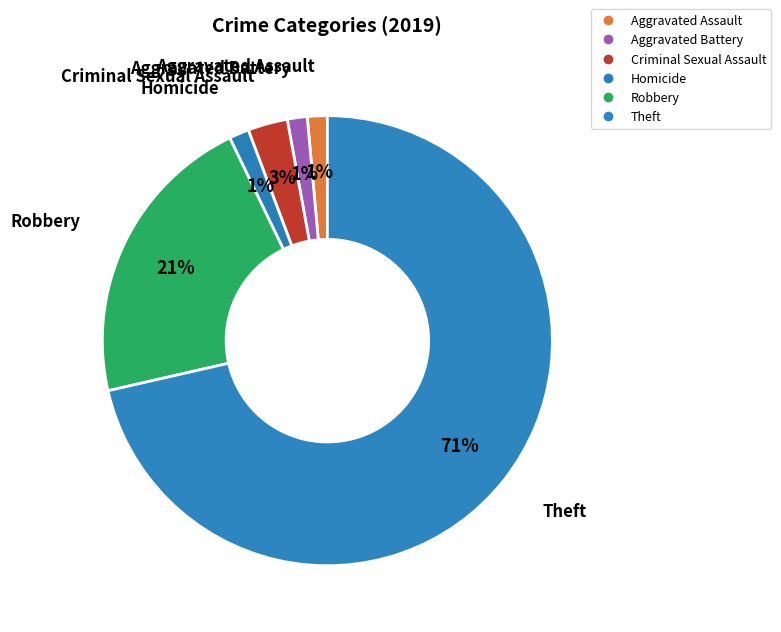

How many slices are in this pie chart?

6